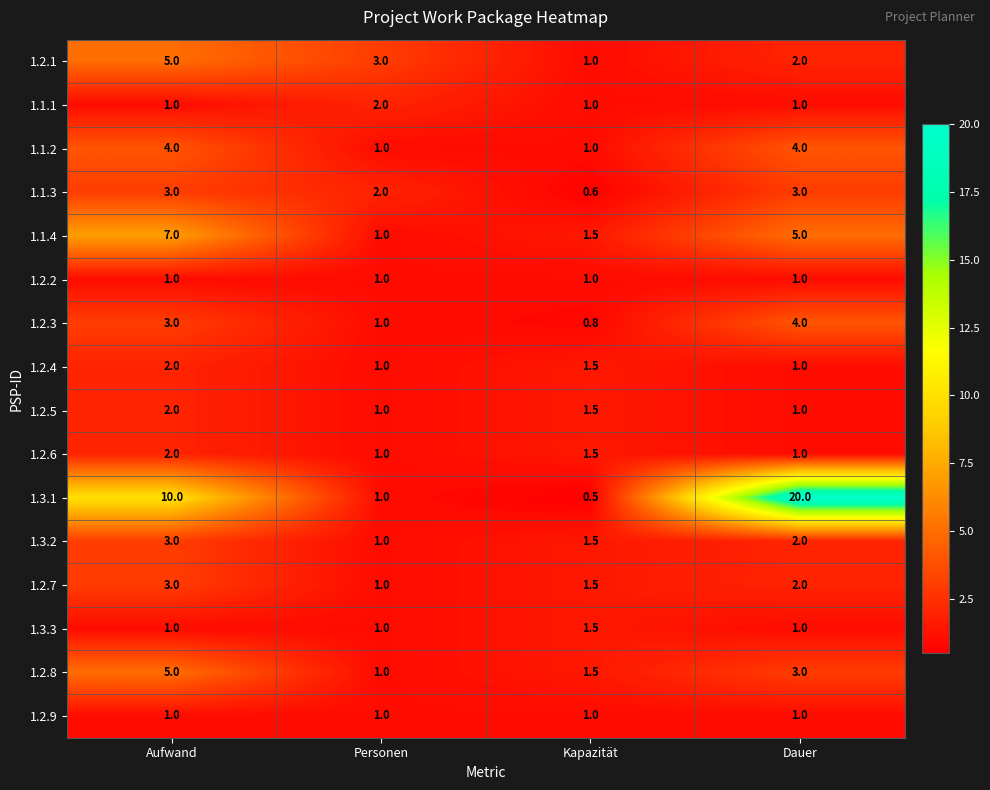

The 1.2.3 series shows 6.0 at Dauer. True or false?

False